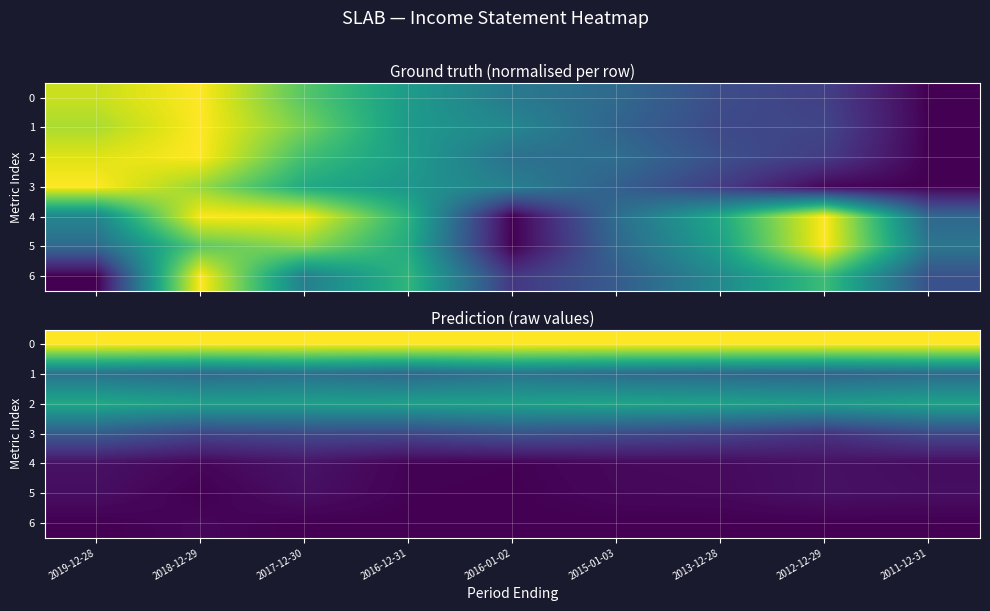

The value of 0 at 2011-12-31 is 1.0. True or false?

True